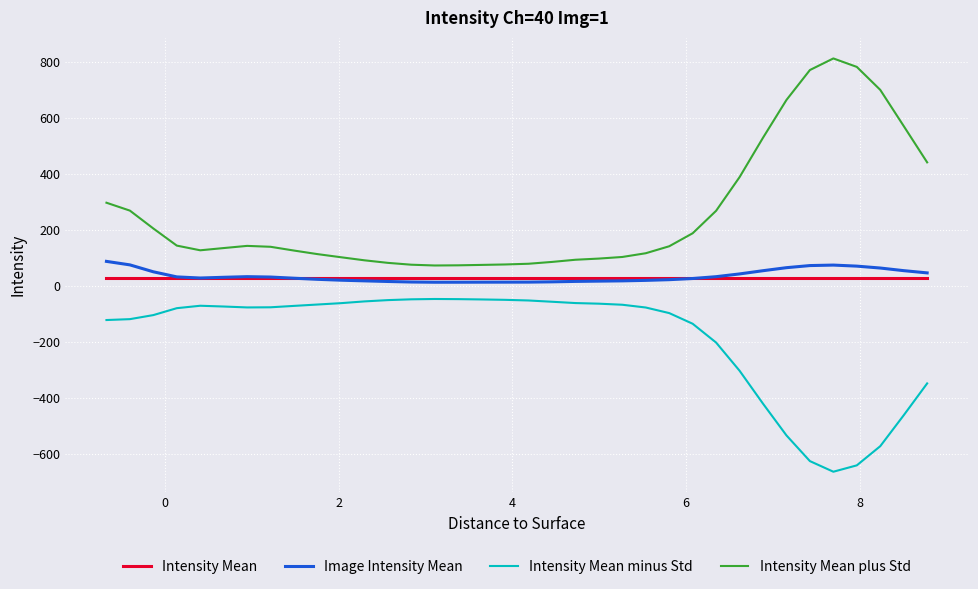

In Intensity Mean plus Std, how many points are lower than both neighbors (excluding endpoints)?

2